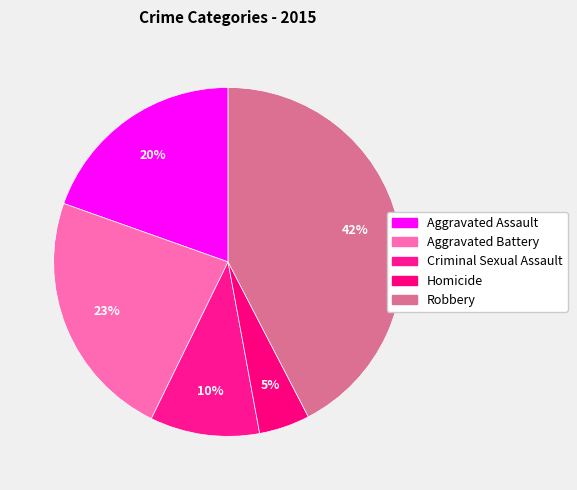

How many segments does this pie chart have?

5